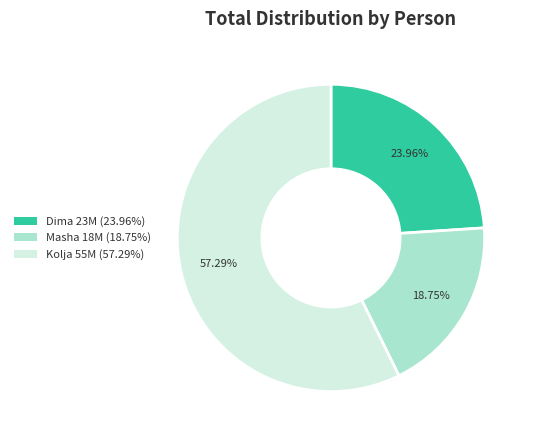

Does Dima represent more than half of the total?

No